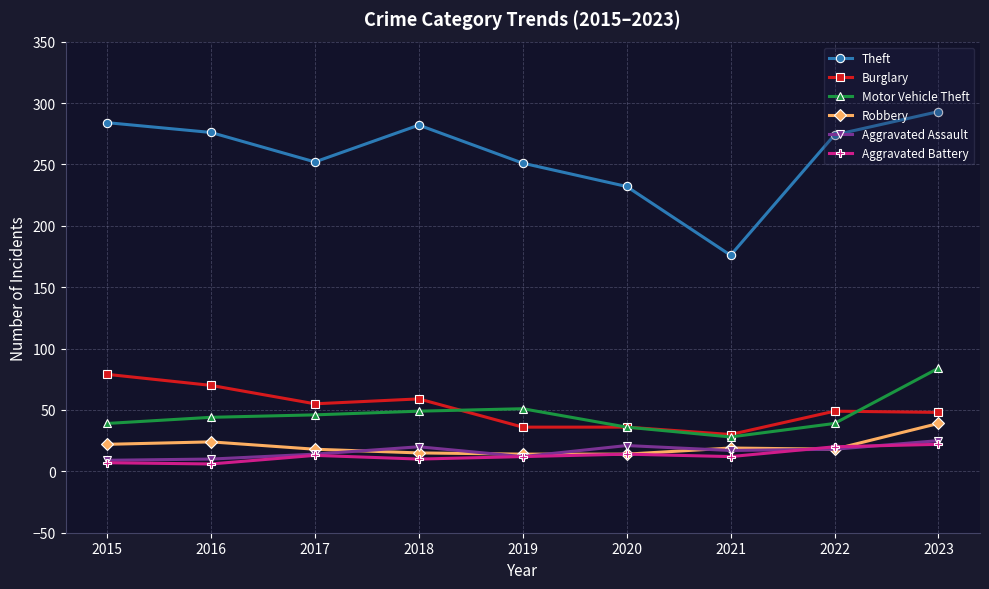

Is it true that Burglary equals 49 at 2022?

True